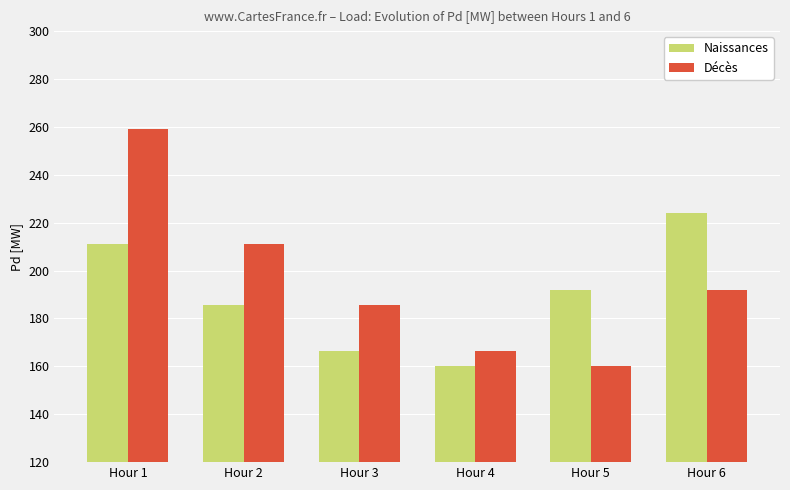

At which category is the sum across all series the highest?

Hour 1